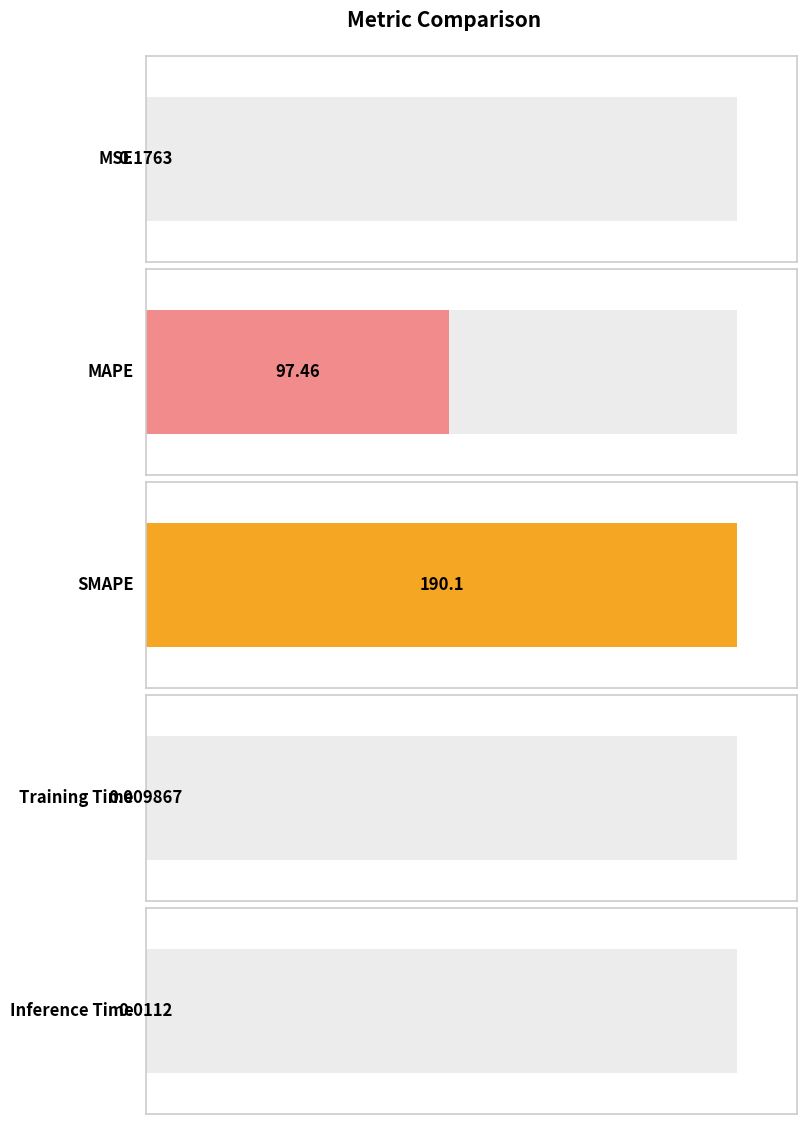

Is it true that the value at MSE is 0.2?

True